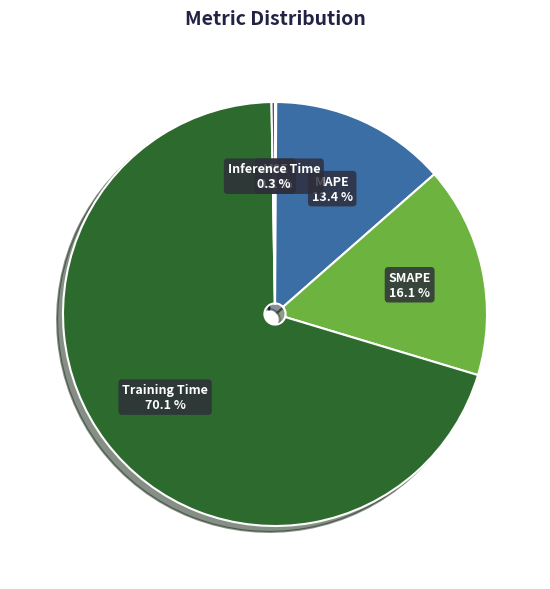

Which category has the biggest portion of the pie?

Training Time